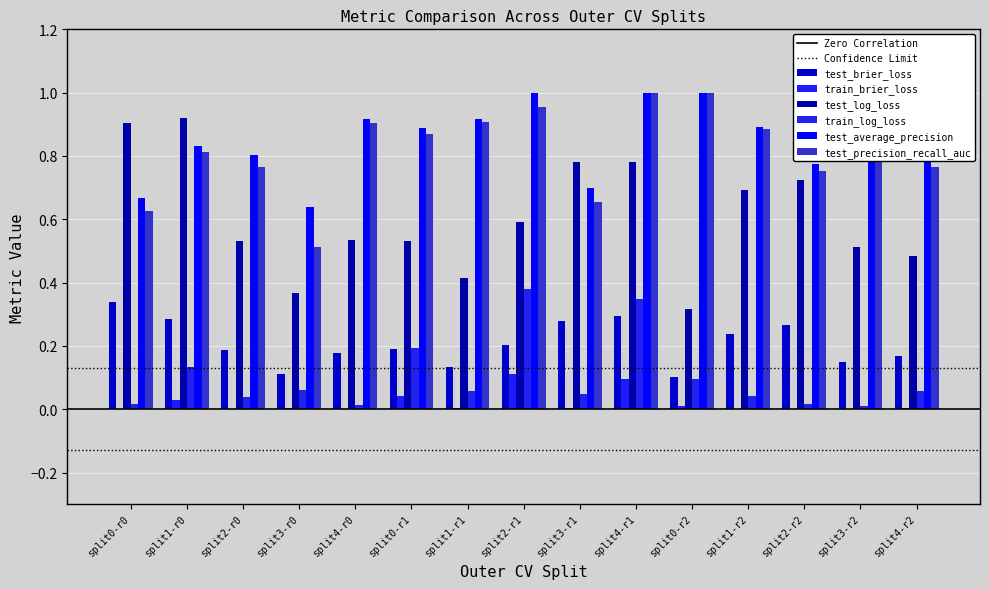

How many groups of bars are there?

15